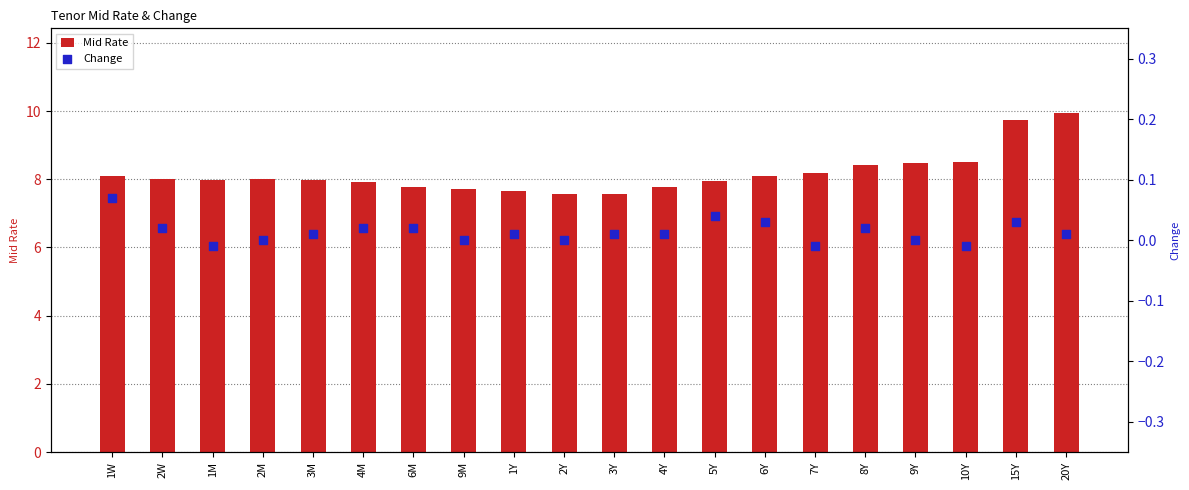

Which series has the largest Y range (max minus min)?

Mid Rate